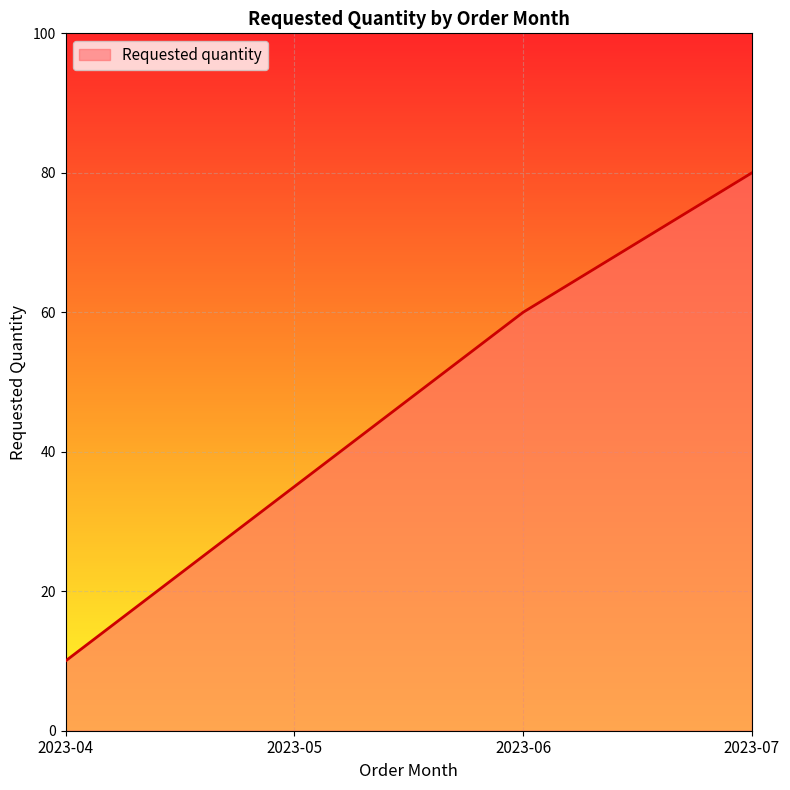

Is it true that the value at 2023-04 is 17?

False